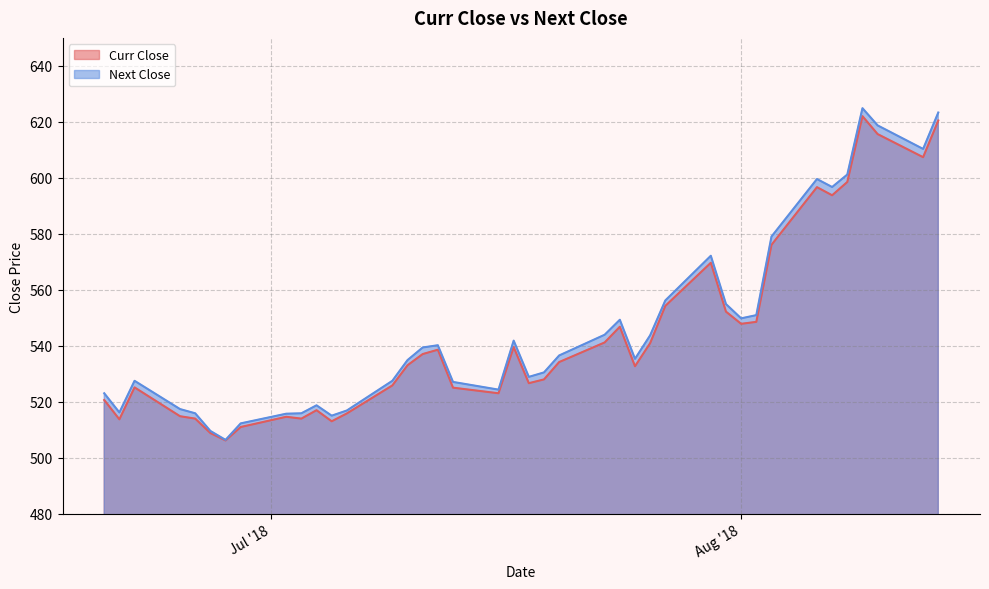

At how many categories does at least one series exceed 617?

3